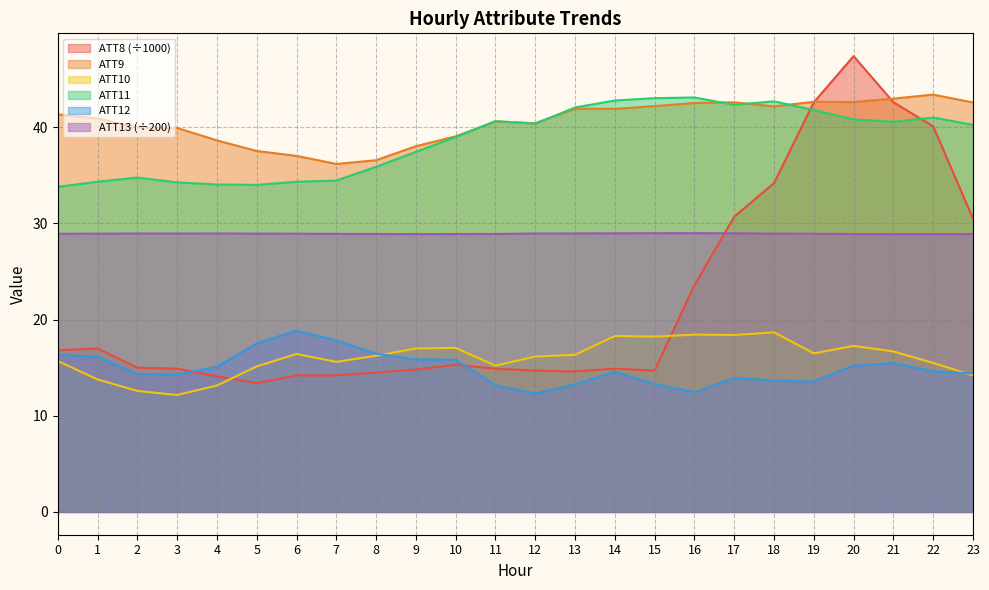

The value of ATT8 at 5 is 13.4. True or false?

True